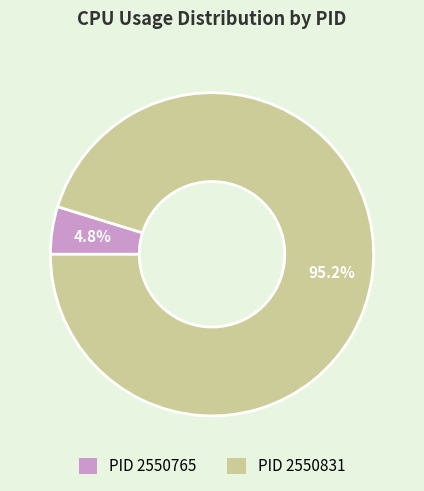

Count the number of slices in the pie.

2